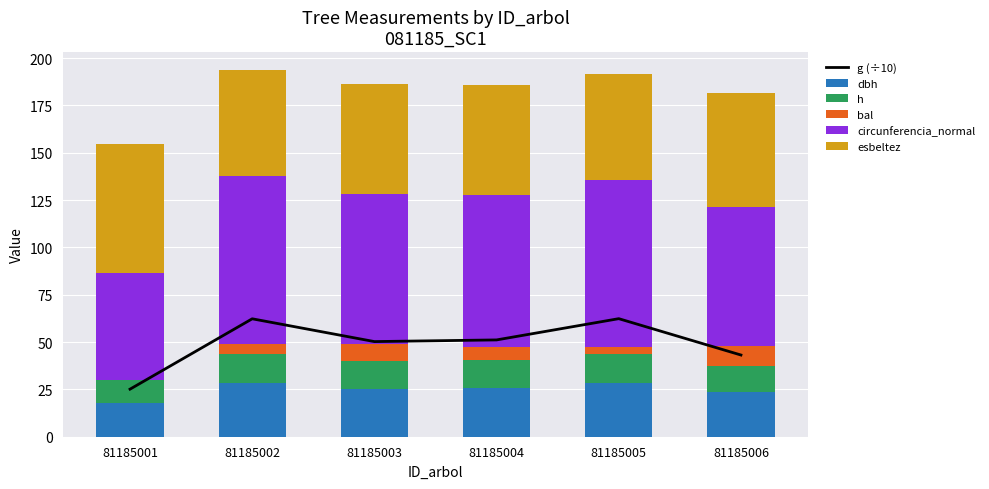

What is the difference between the bal values at 81185001 and 81185003?

8.8